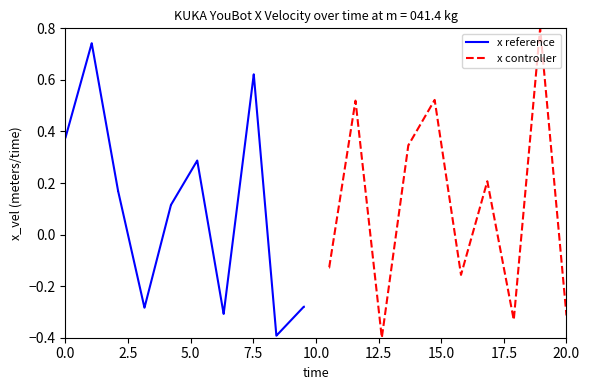

How many lines are shown in the chart?

2